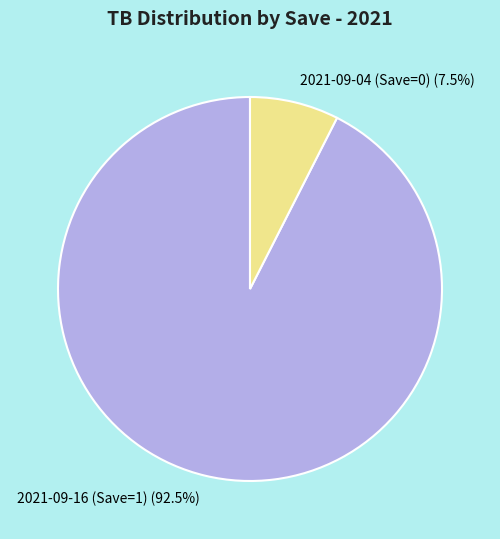

Which has a higher value, 2021-09-16 (Save=1) or 2021-09-04 (Save=0)?

2021-09-16 (Save=1)